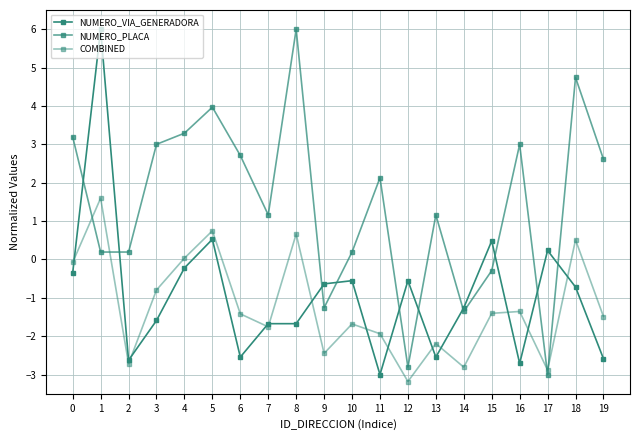

How many data points does each series have?

20